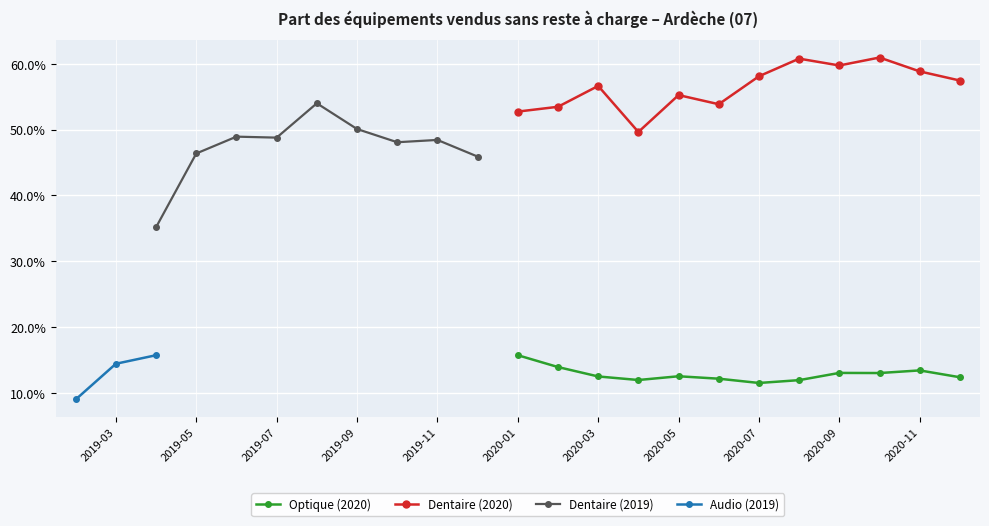

How many interior local peaks (higher than both neighbors) does the data have?

3